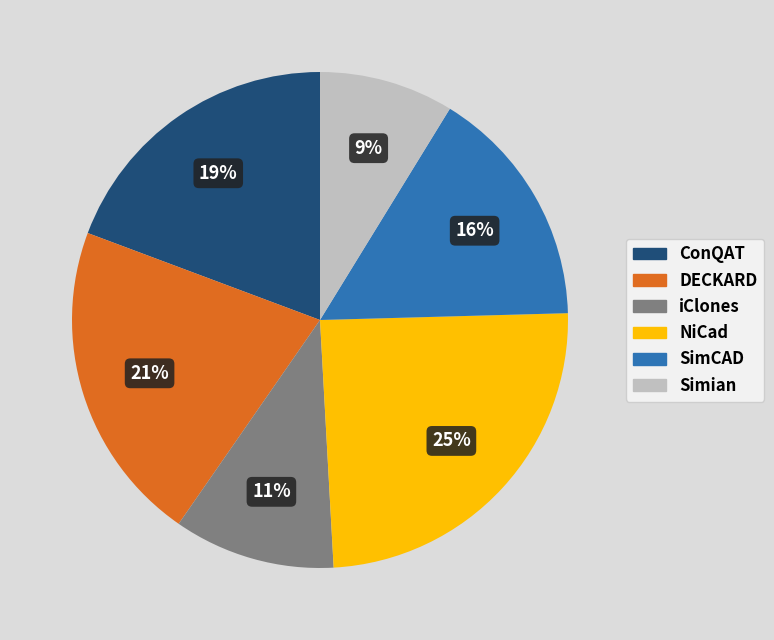

Is there any slice that represents more than half of the pie?

No